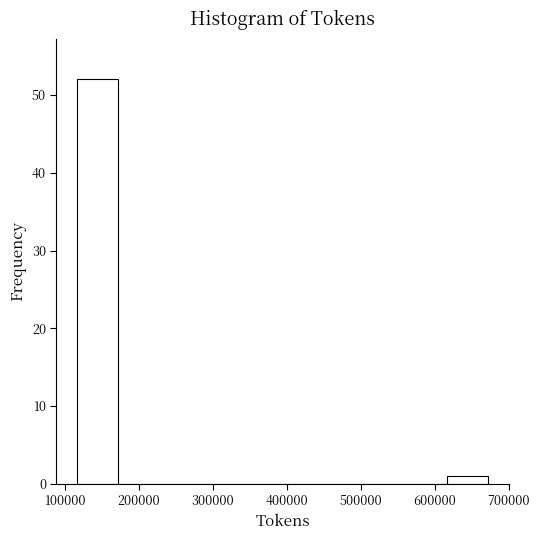

Over which range of the x-axis is the bar tallest?

120000 to 170000